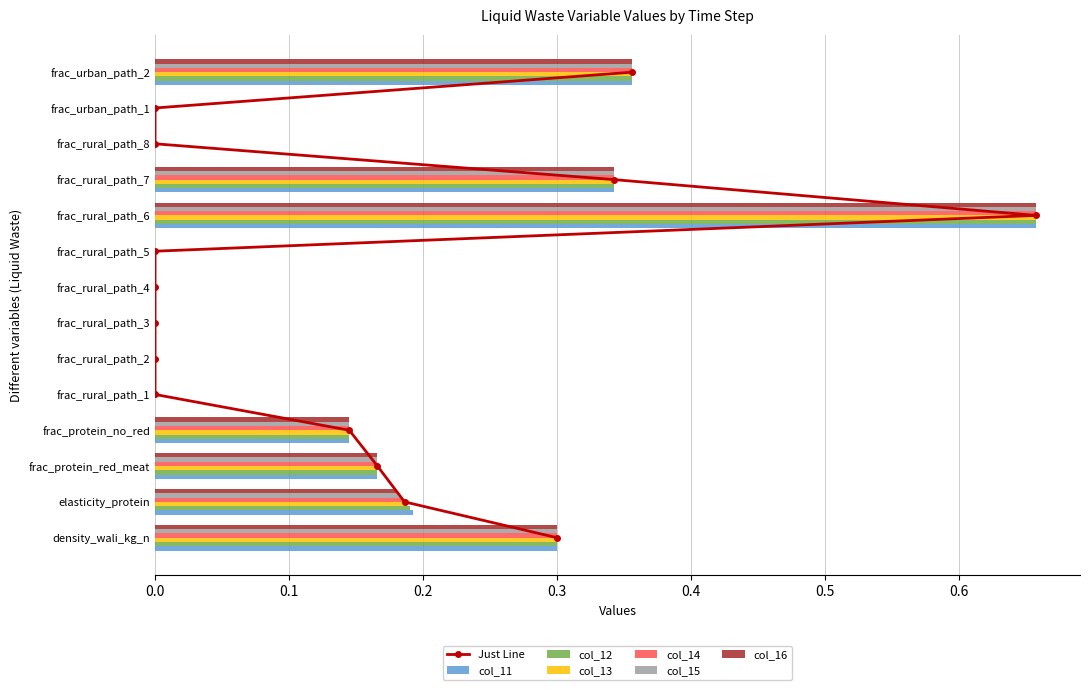

Which category has the highest value in the col_15 series?

frac_rural_path_6